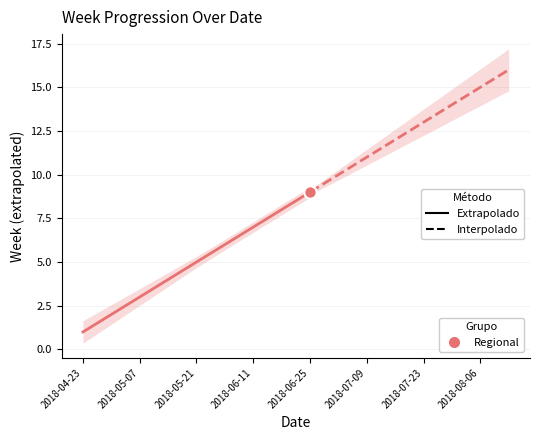

What is the change in value from 2018-05-07 to 2018-05-21?

+2